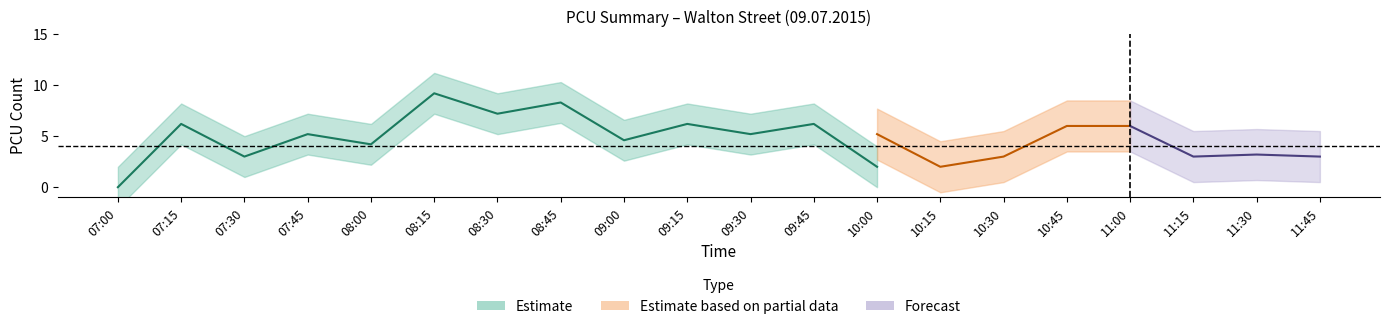

How many data points in A to B are above 5?

11